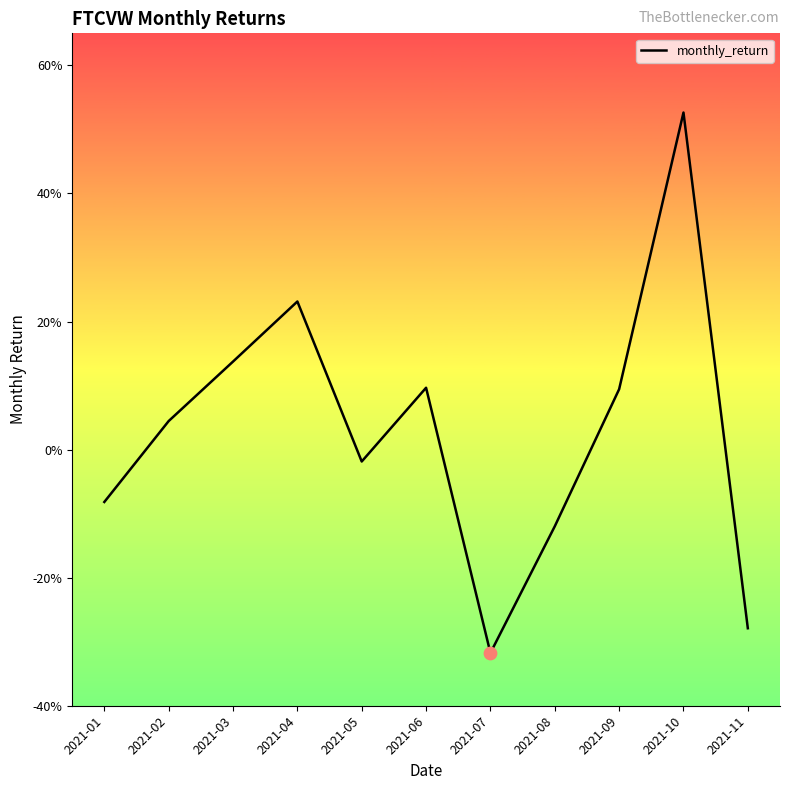

What is the change in value from 2021-04 to 2021-09?

-0.1